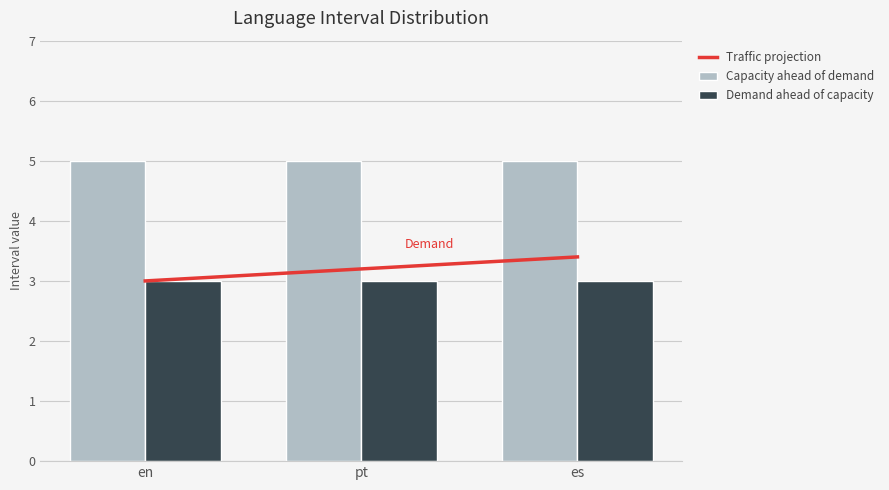

Reading left to right, list all the values displayed in this chart.

Traffic projection: en=3.0	pt=3.2	es=3.4
Capacity ahead of demand: en=5.0	pt=5.0	es=5.0
Demand ahead of capacity: en=3.0	pt=3.0	es=3.0